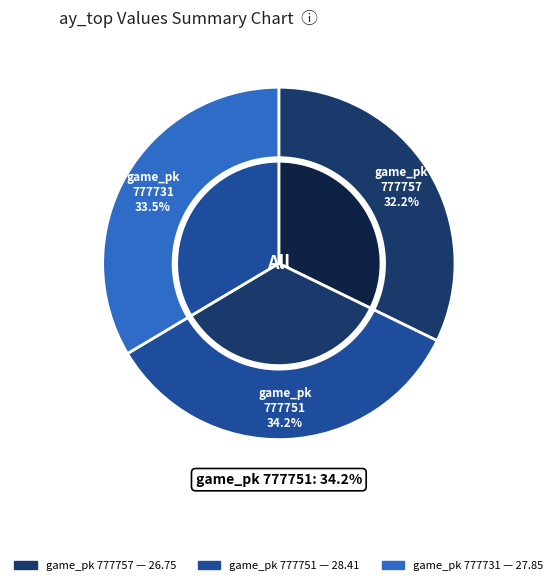

What percentage is the 777731 slice, to the nearest percent?

34%